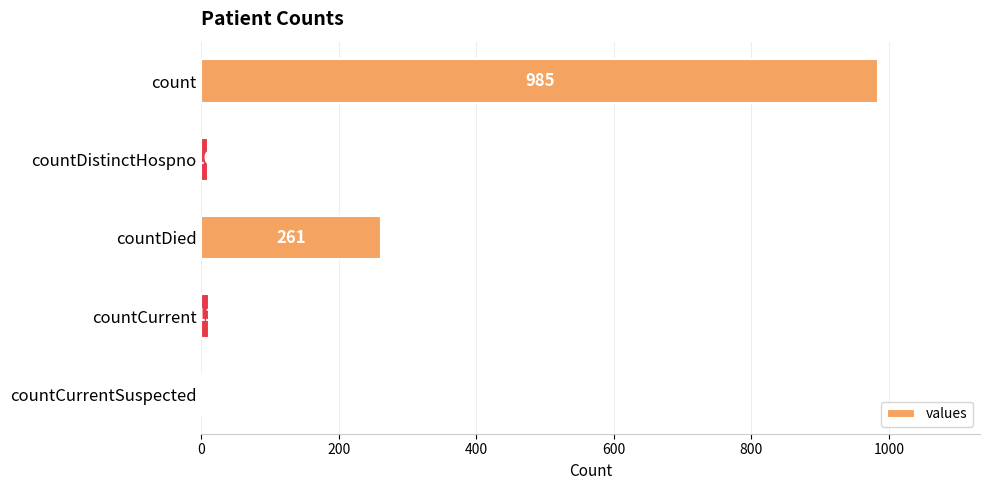

Between countCurrent and countDistinctHospno, which is larger?

countCurrent